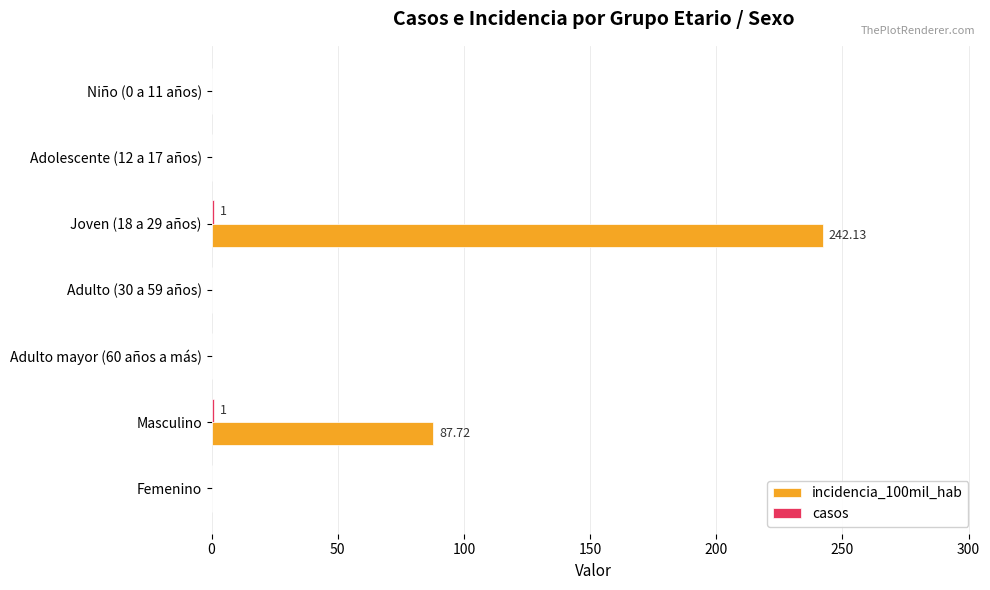

At which category is the sum across all series the highest?

Joven (18 a 29 años)